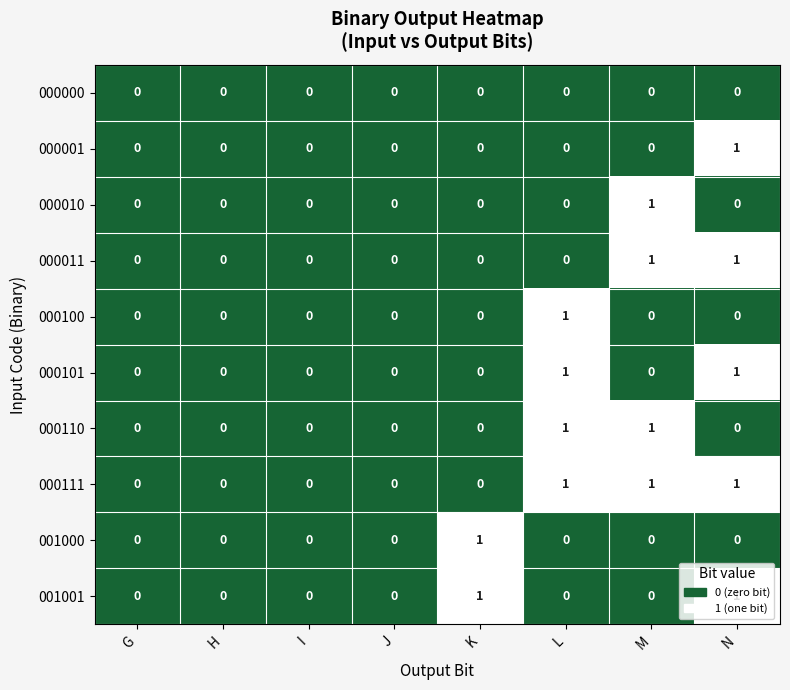

How many 000100 values are between 0 and 1?

8